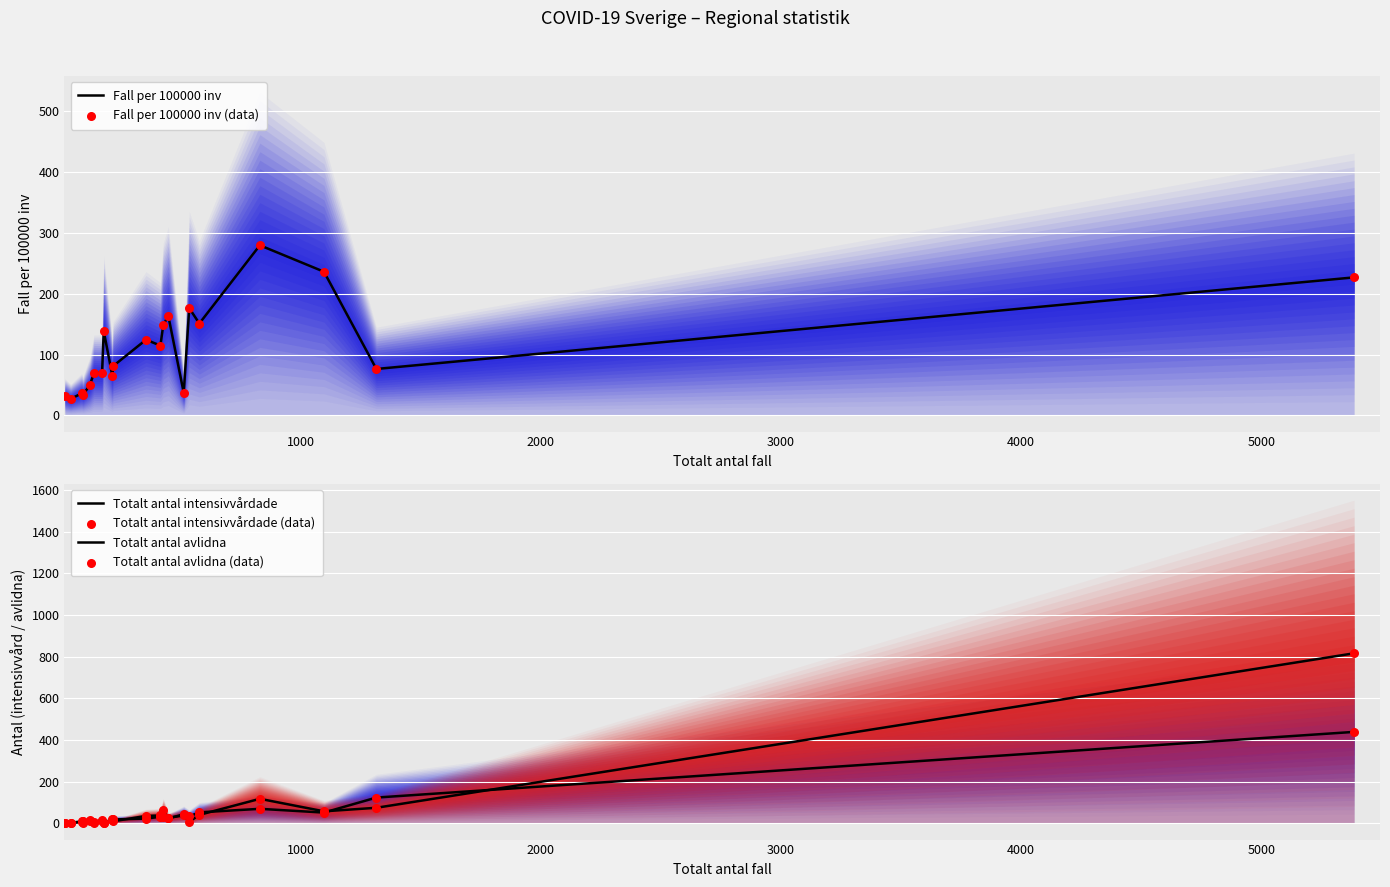

Which series has the largest Y range (max minus min)?

Totalt antal avlidna